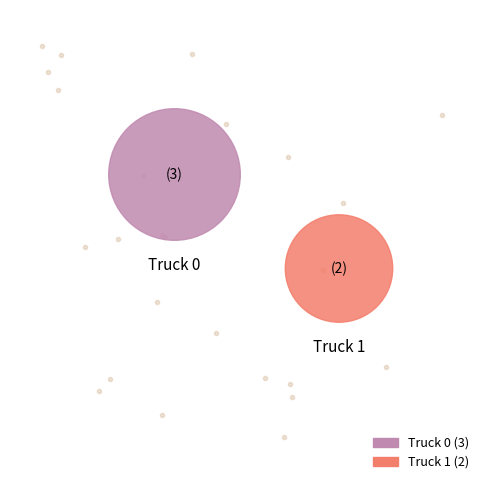

To the nearest percent, what is the difference between the largest and smallest slice percentages?

20%